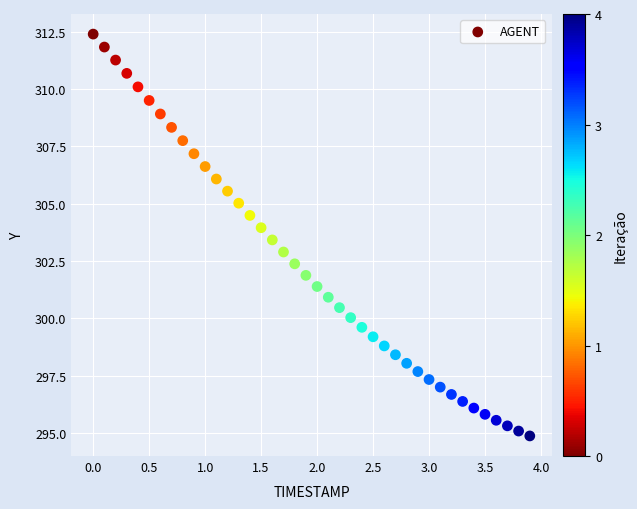

What is the range of Y values (max minus min)?

17.5